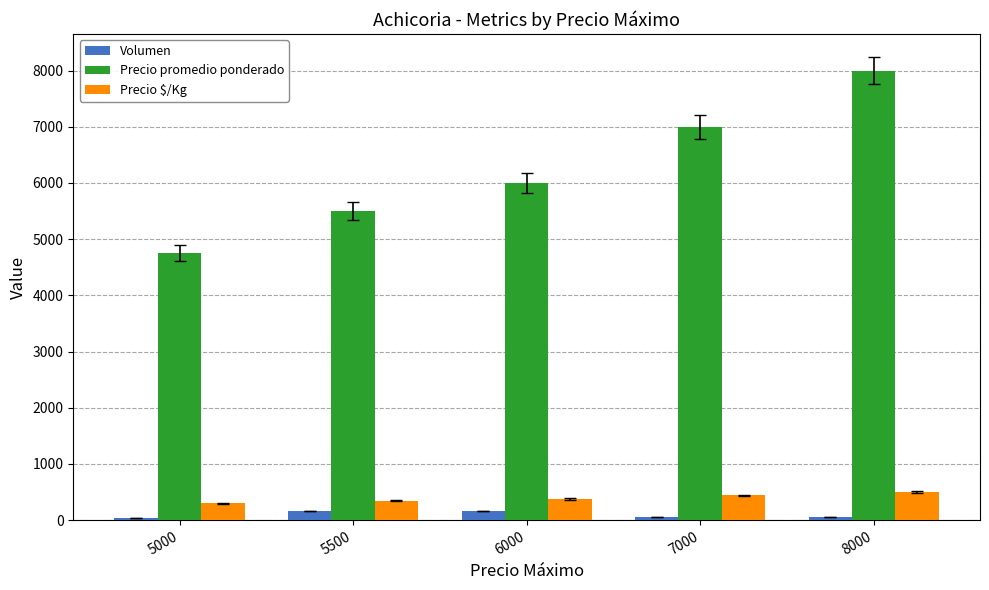

How many distinct data groups are displayed?

3